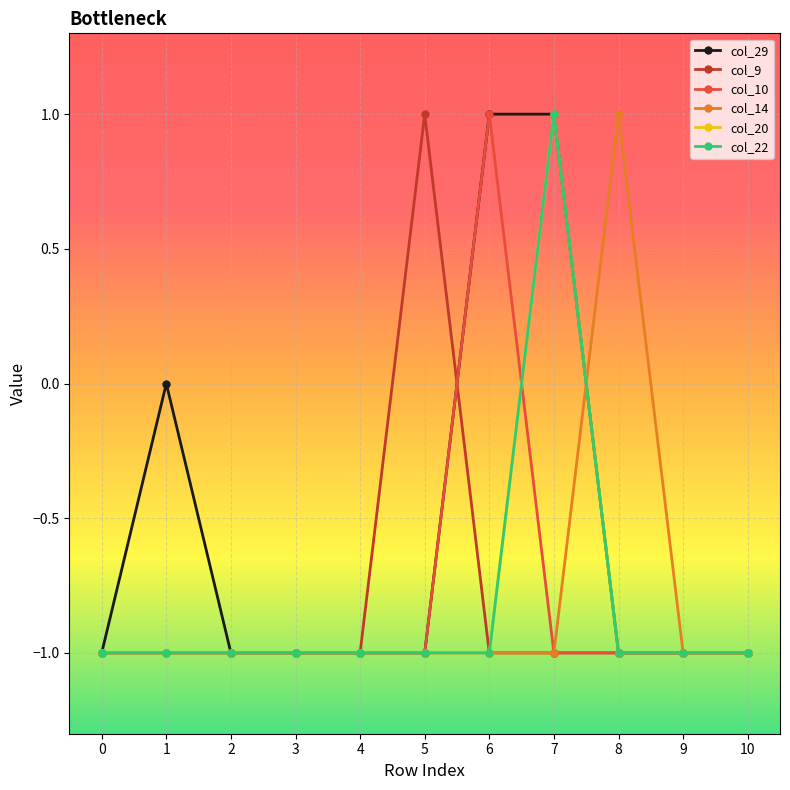

Is the value of col_10 at 3 greater than the value of col_9 at 8?

No